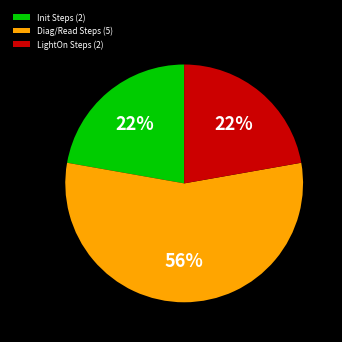

Between Diag/Read Steps (5) and Init Steps (2), which is larger?

Diag/Read Steps (5)